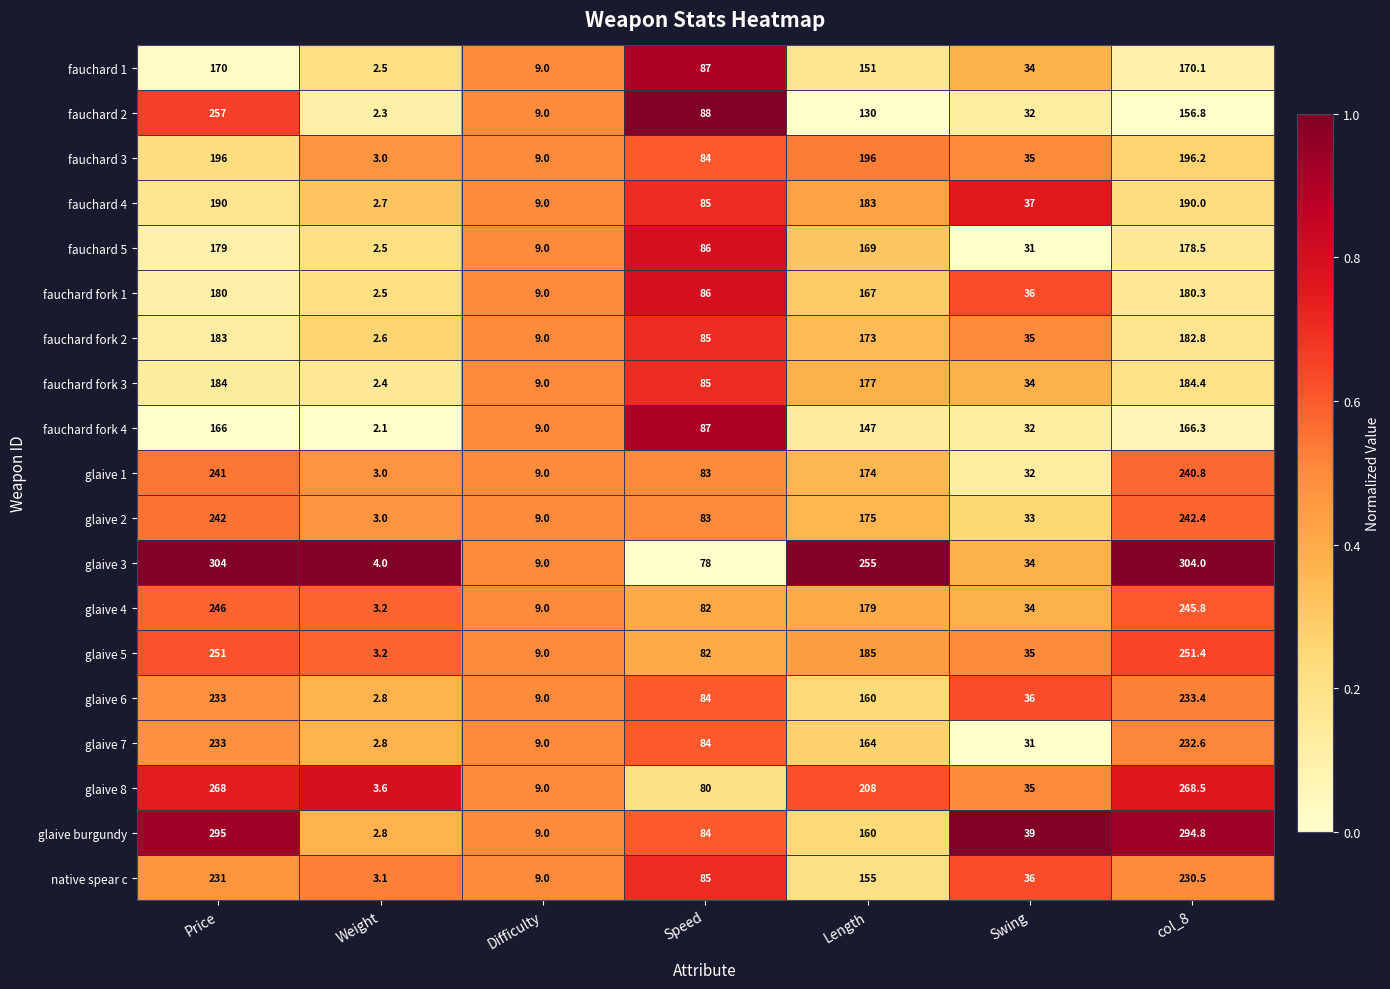

Which series changed the most between Difficulty and Speed?

fauchard 2